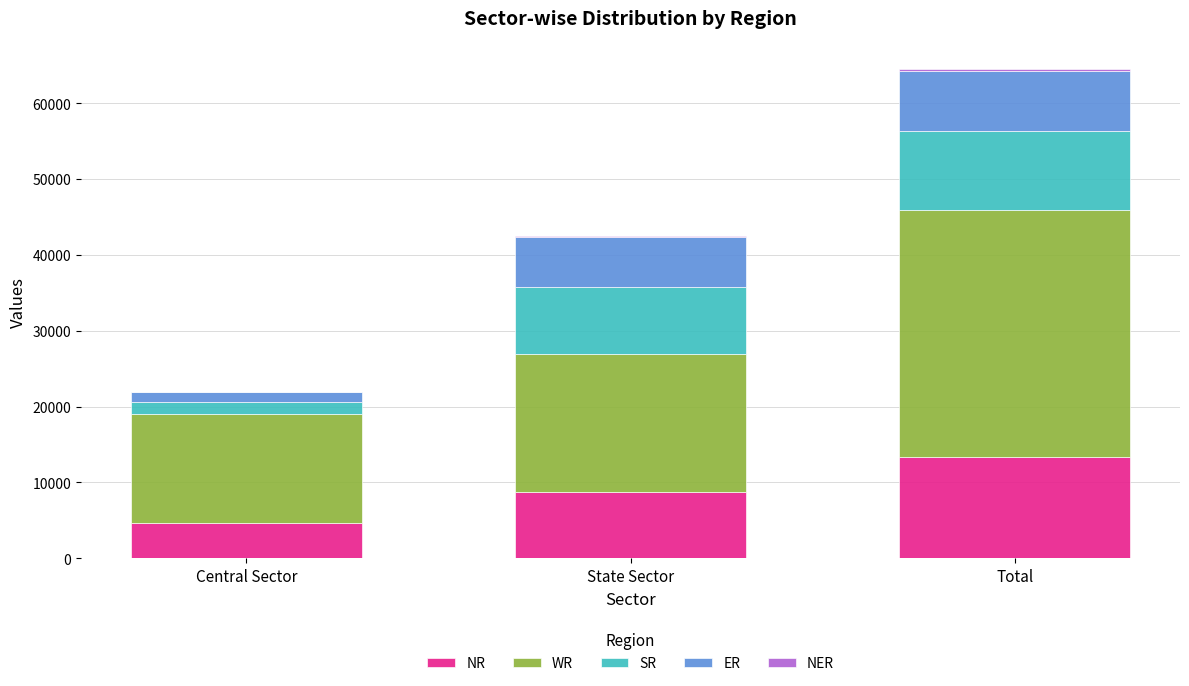

At which category is the sum across all series the highest?

Total